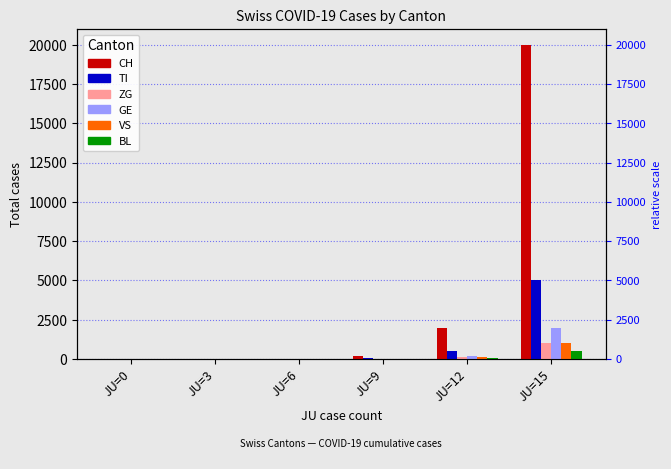

Is it true that CH equals 2000 at JU=12?

True